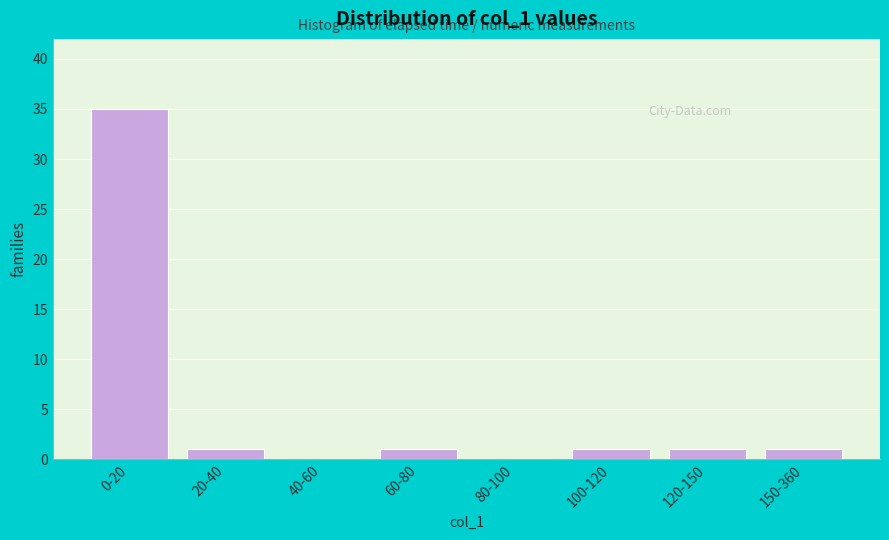

Reading left to right, list all the values displayed in this chart.

0-20=35	20-40=1	40-60=0	60-80=1	80-100=0	100-120=1	120-150=1	150-360=1